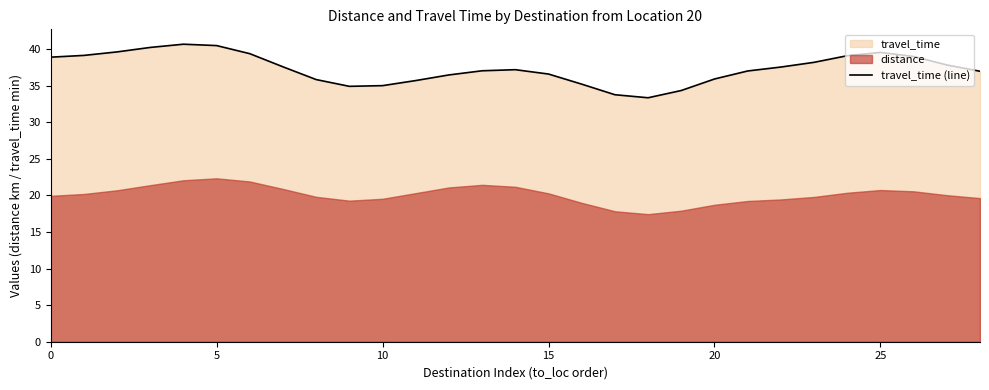

What is the value of the 15th point from the left?

37.2